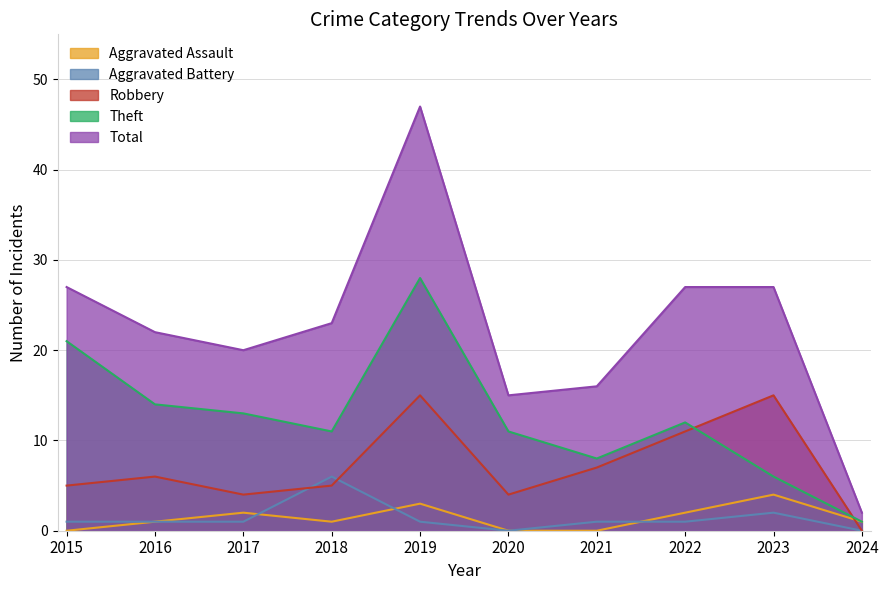

Which series has the largest range (max minus min)?

Total